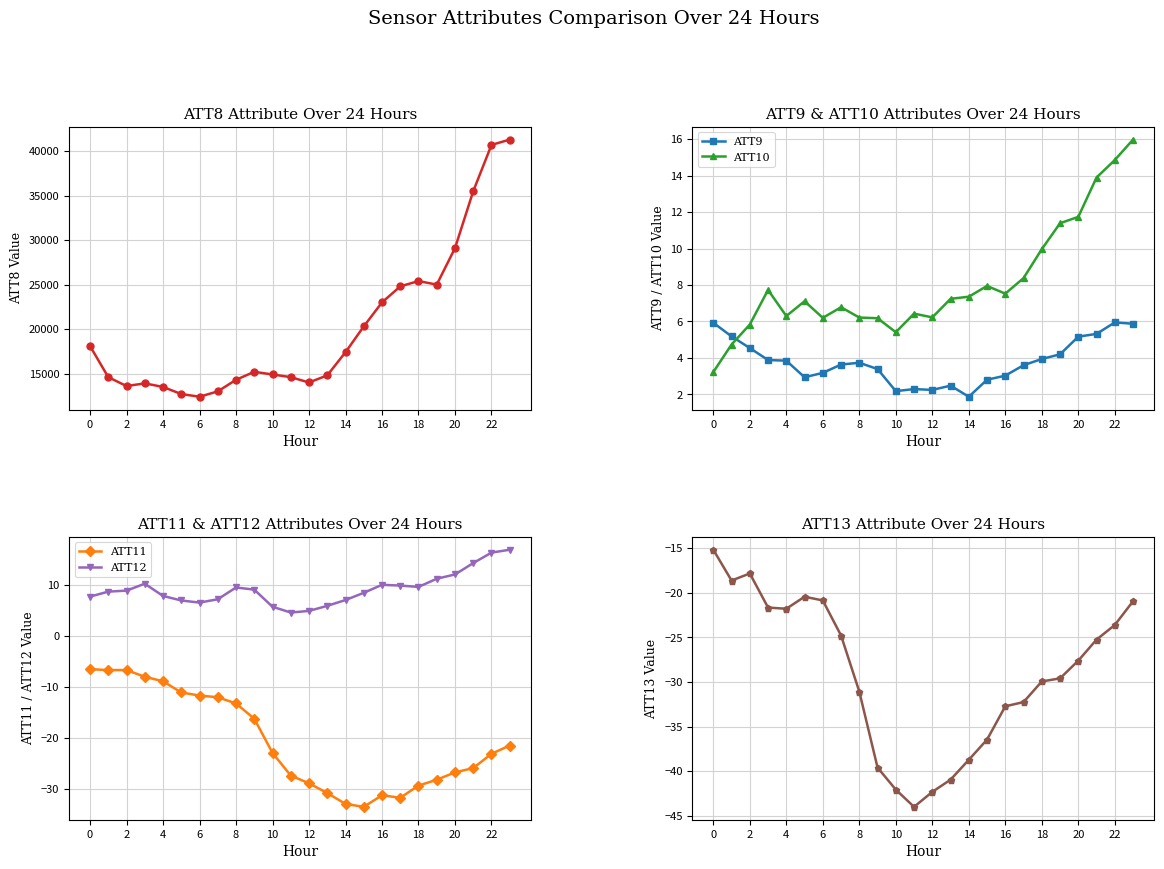

True or false: ATT9 has a value of 5.9 at 22.

True